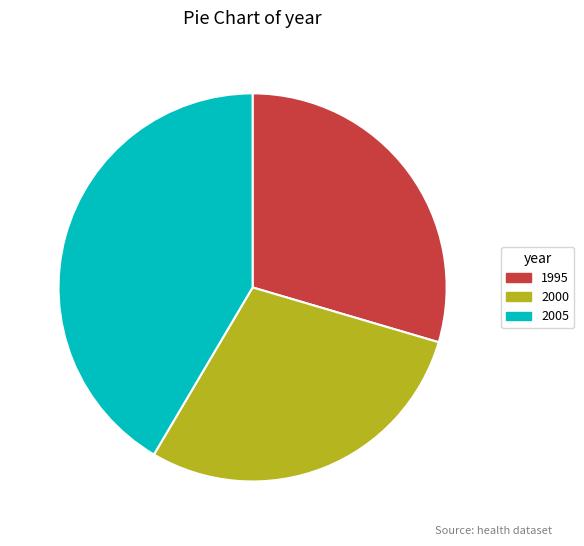

Rank the categories by value from highest to lowest.

2005, 1995, 2000